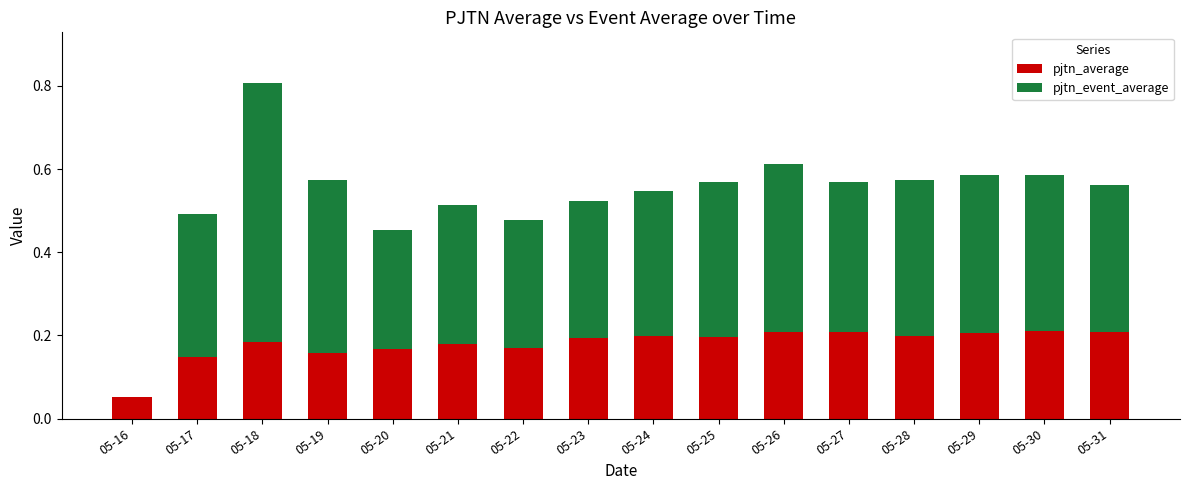

At which category is the sum across all series the highest?

05-18